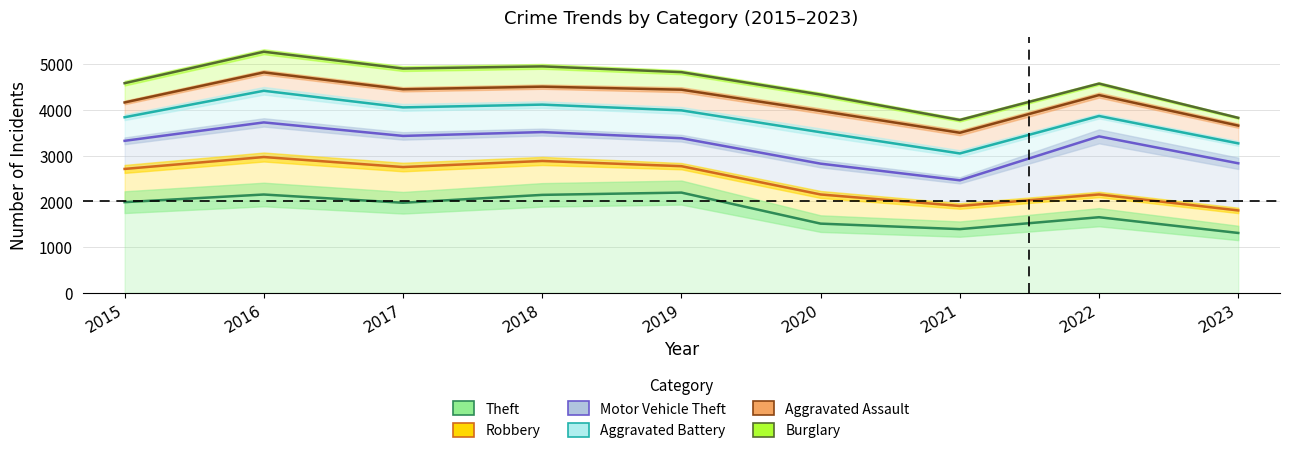

At which label does Theft first exceed 1968?

2015